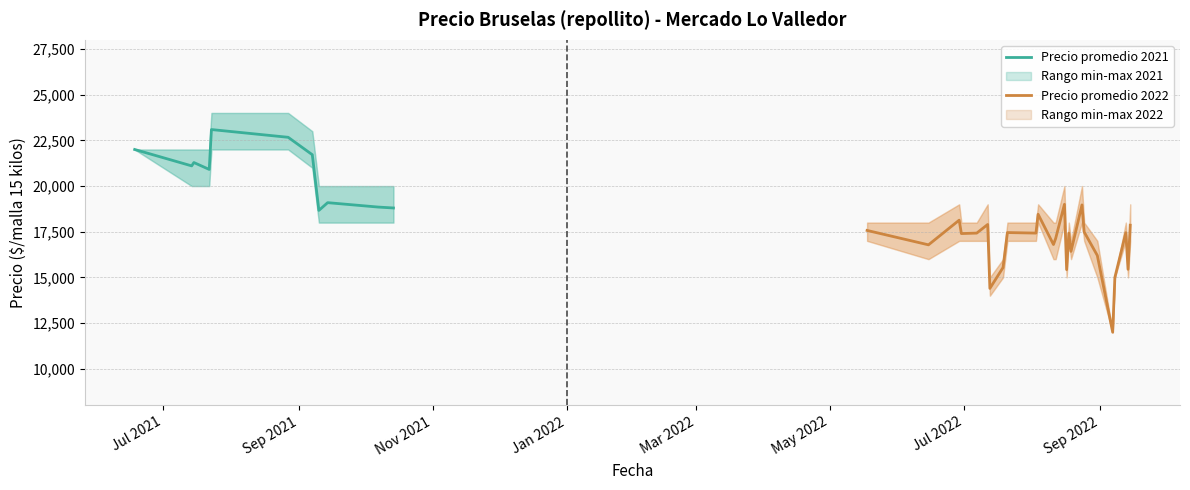

In Precio promedio ponderado, how many points are higher than both neighbors (excluding endpoints)?

11